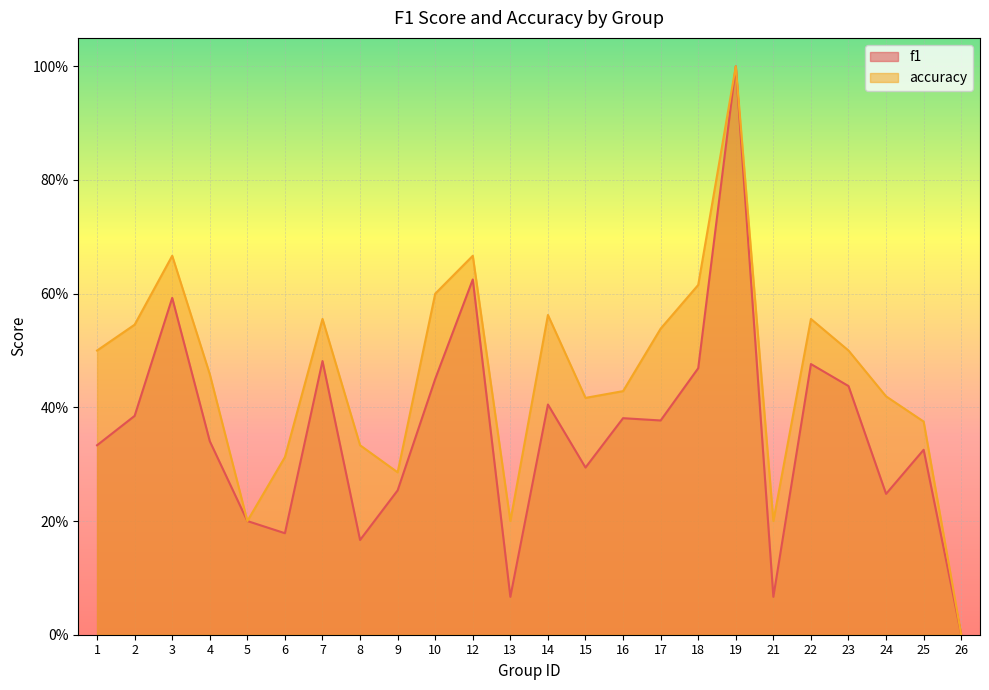

How many data points does each series have?

24